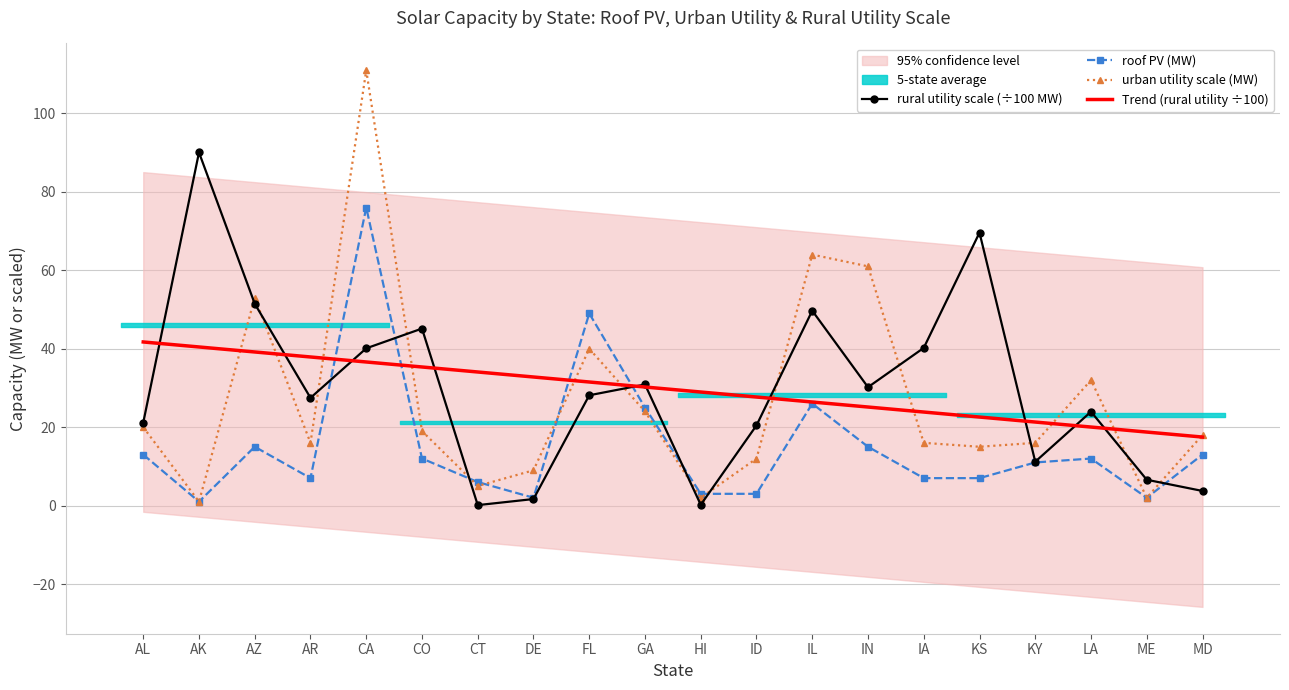

At which label is Trend (rural utility ÷100) closest to 29?

HI